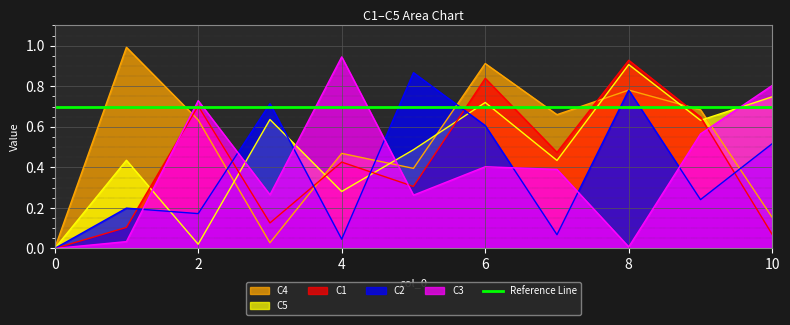

At 0, list the series in order from largest to smallest.

C1, C2, C3, C4, C5